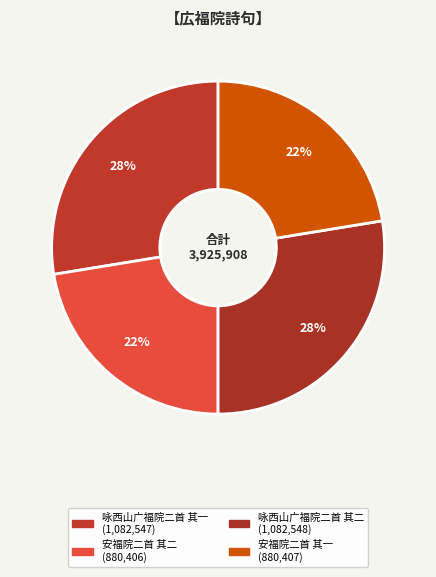

Is 咏西山广福院二首 其二 the majority of the pie?

No